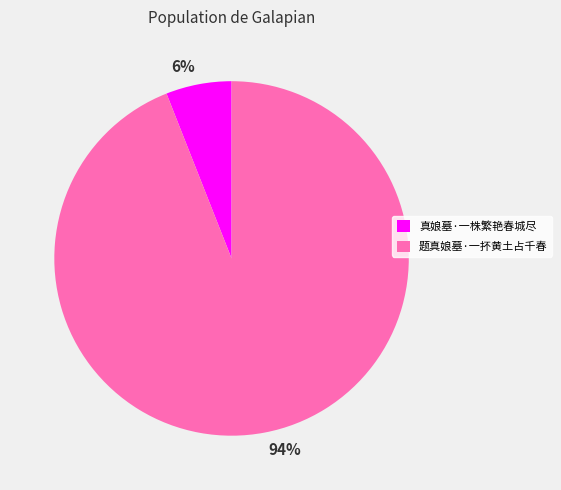

To the nearest percent, what is the difference between the 题真娘墓·一抔黄土占千春 and 真娘墓·一株繁艳春城尽 slice percentages?

88%